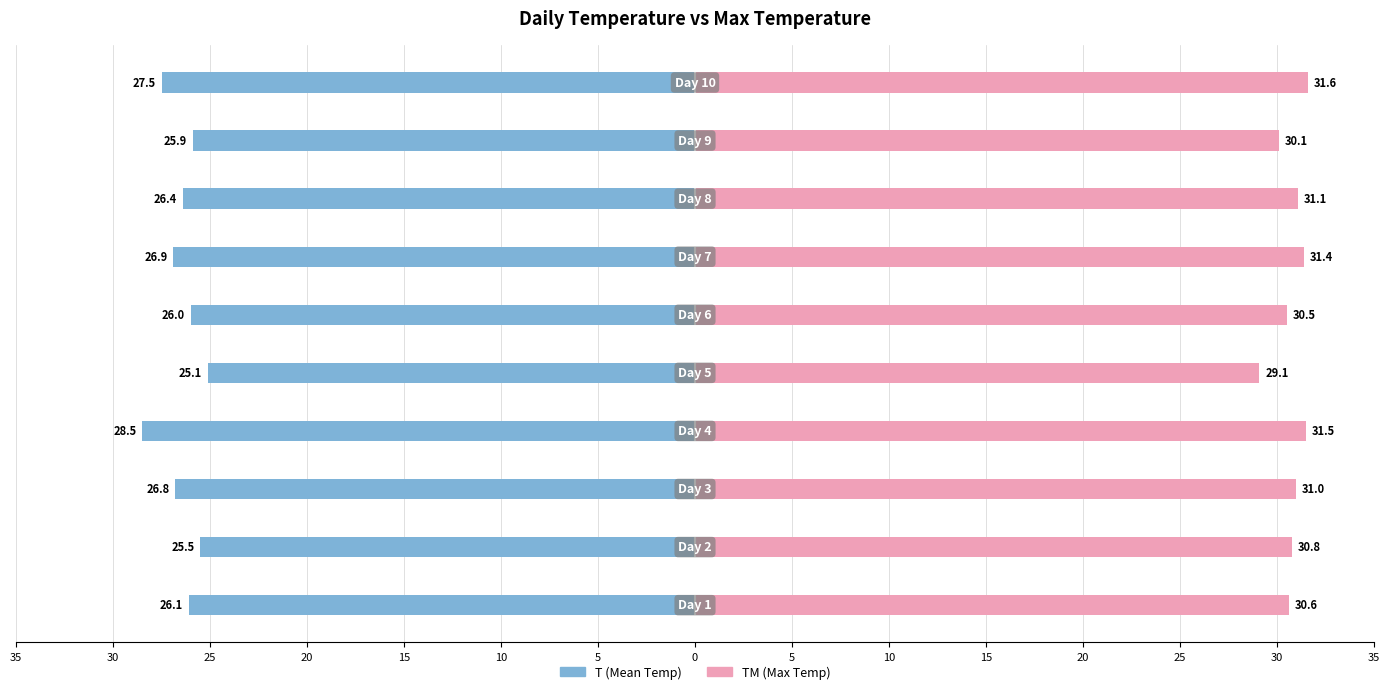

Between 25 and 10, which is larger?

10